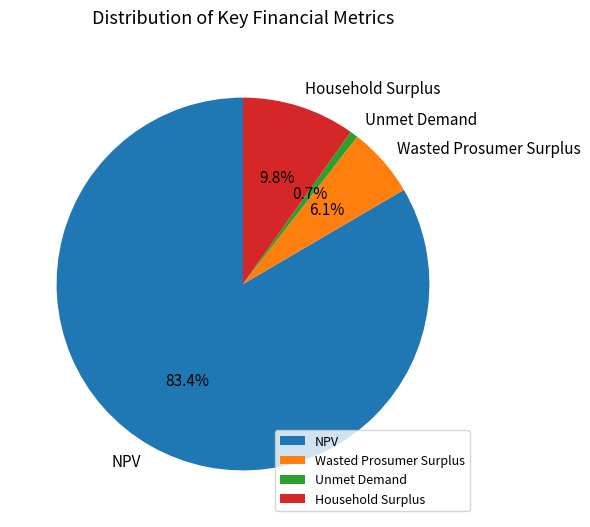

Is NPV the majority of the pie?

Yes